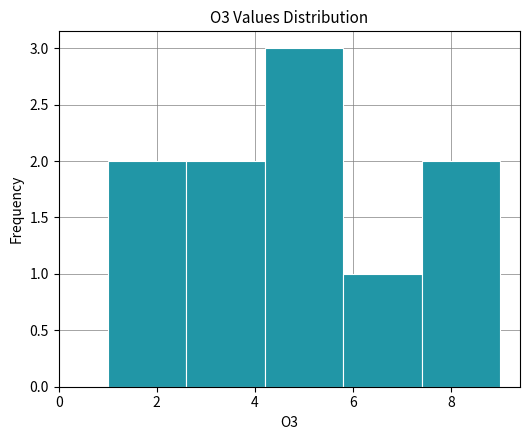

Reading left to right, list every bar in this chart as the range it spans on the x-axis followed by its height. The values are not printed on the chart, so give them approximately, as read against the axis.

1.0 to 2.6: 2
2.6 to 4.2: 2
4.2 to 5.8: 3
5.8 to 7.4: 1
7.4 to 9.0: 2